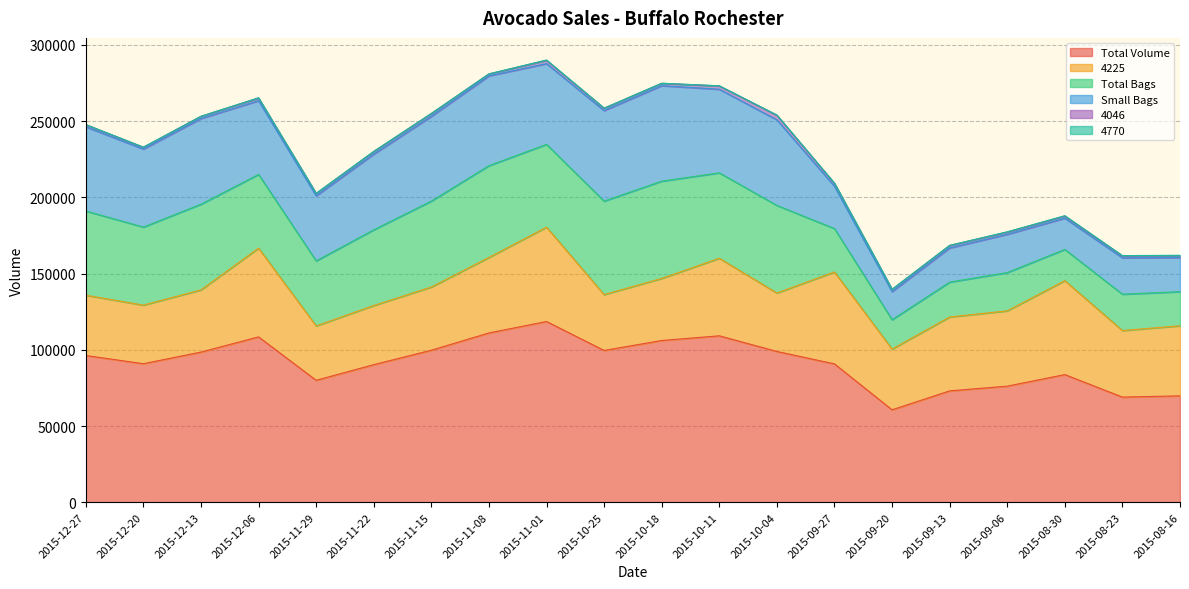

Which category has the lowest value across all series?

2015-11-08